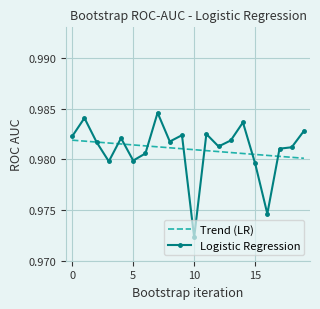

Which series has the widest spread of values?

Logistic Regression